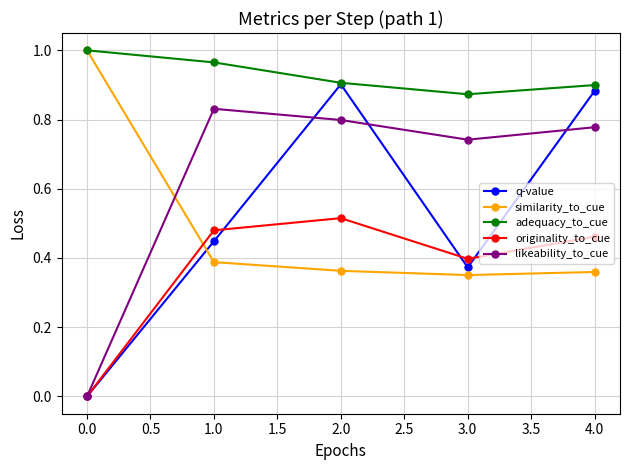

Is this an area chart (filled region under the line)?

No